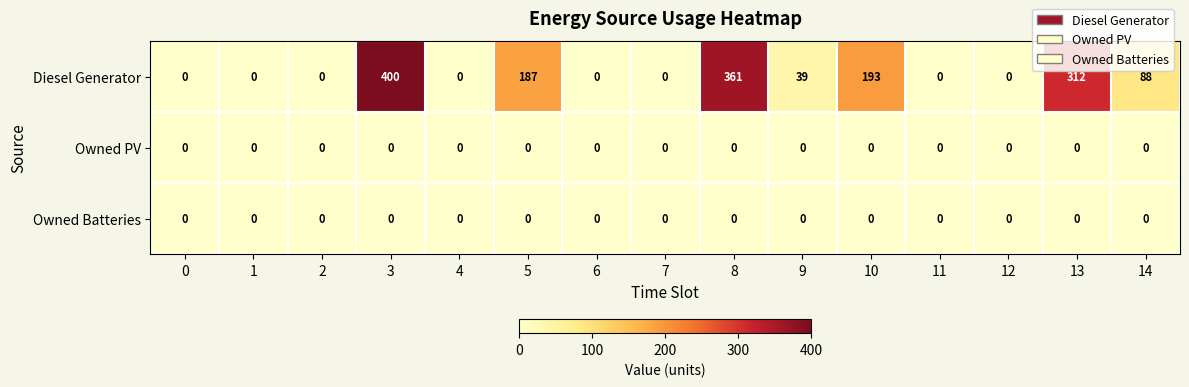

At which category is the sum across all series the highest?

3